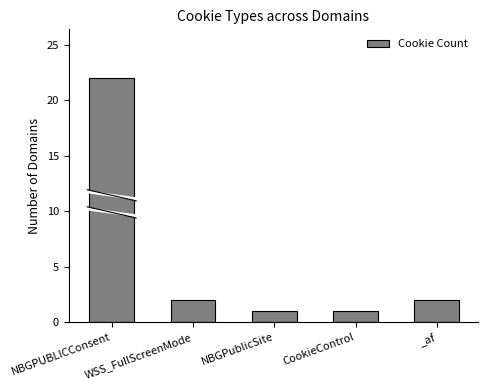

What is the average value?

6